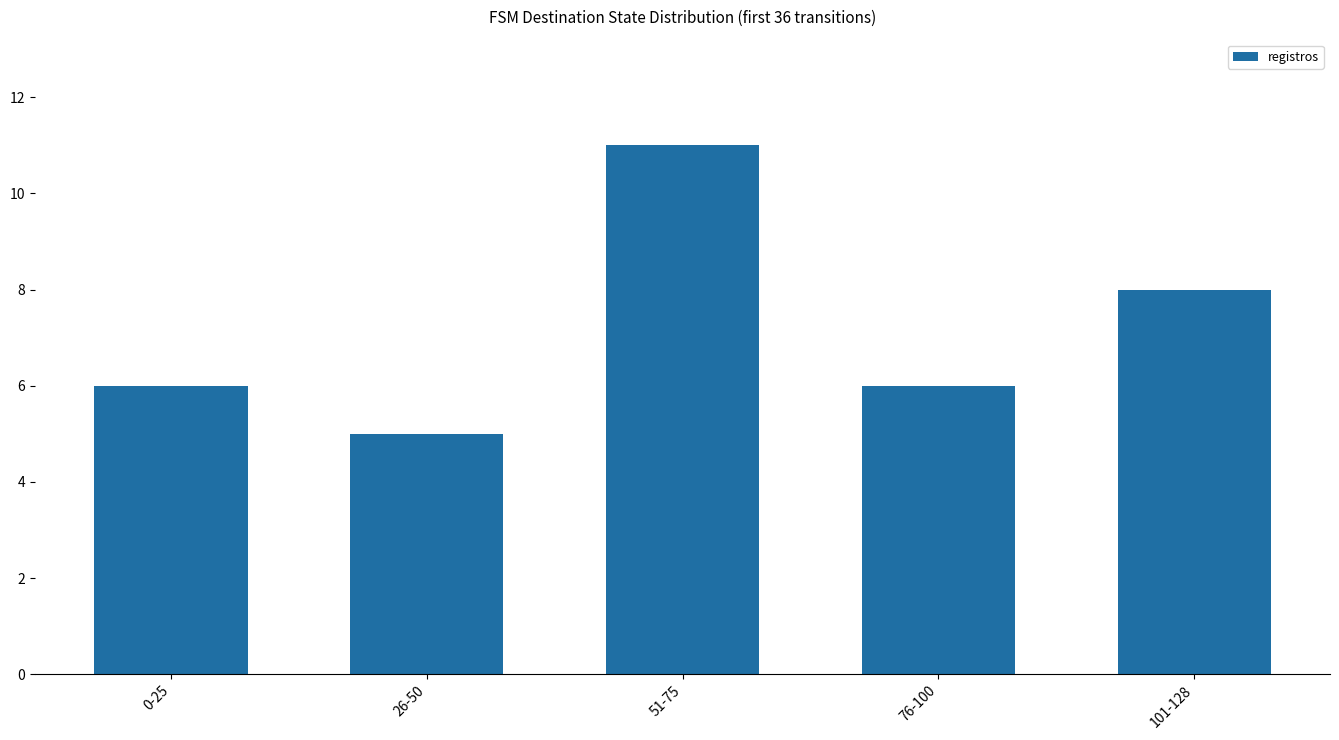

What is the minimum value shown in the chart?

5